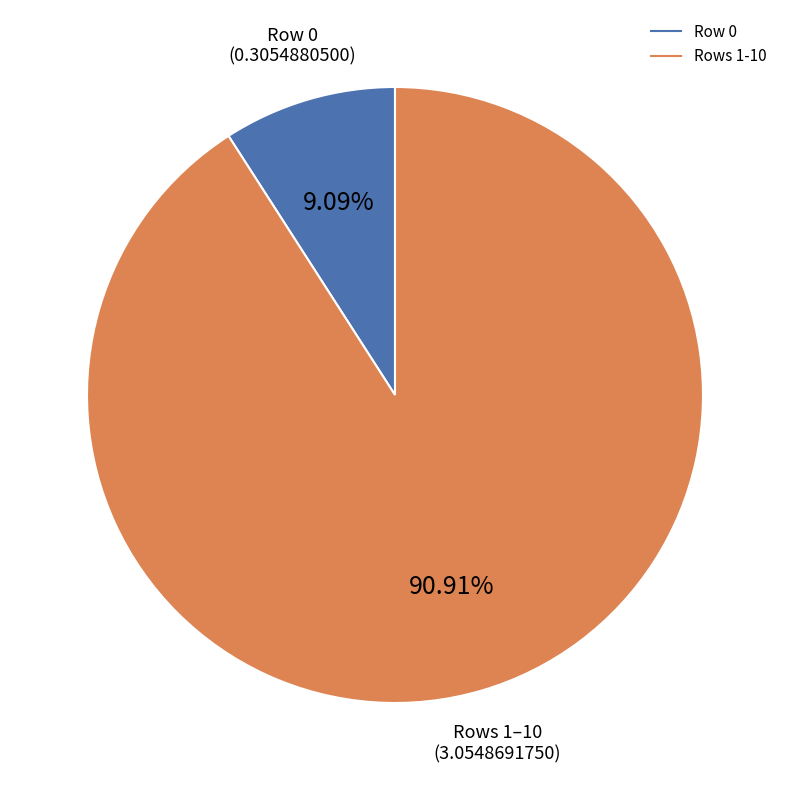

Is there any slice that represents more than half of the pie?

Yes